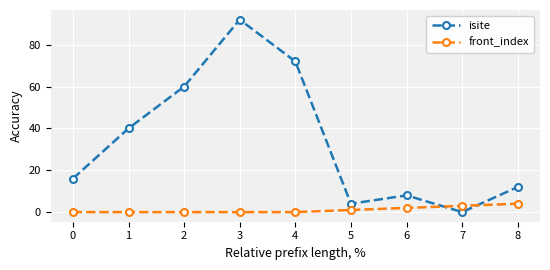

At which category does the chart reach its peak across all series?

3